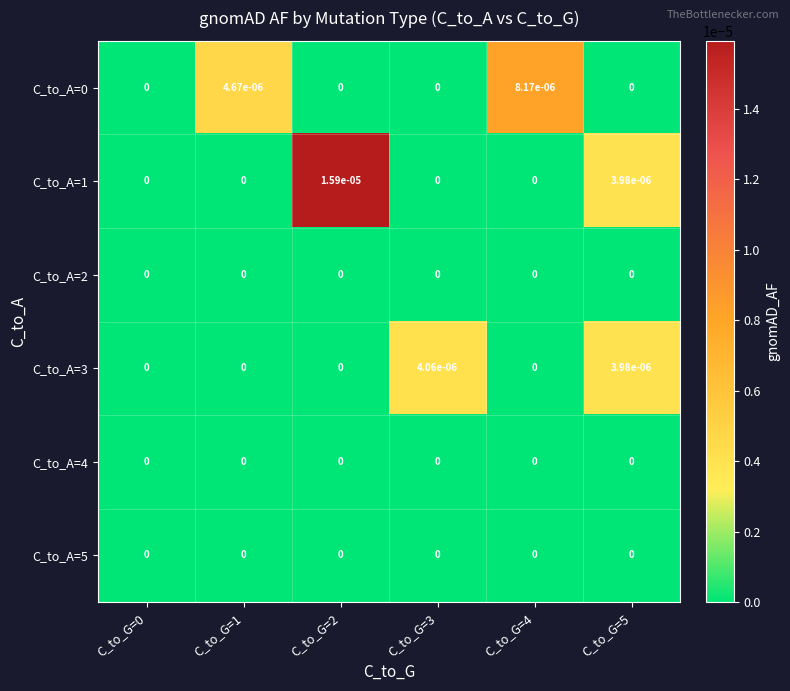

Is the value of C_to_A=4 at C_to_G=1 greater than the value of C_to_A=1 at C_to_G=5?

No